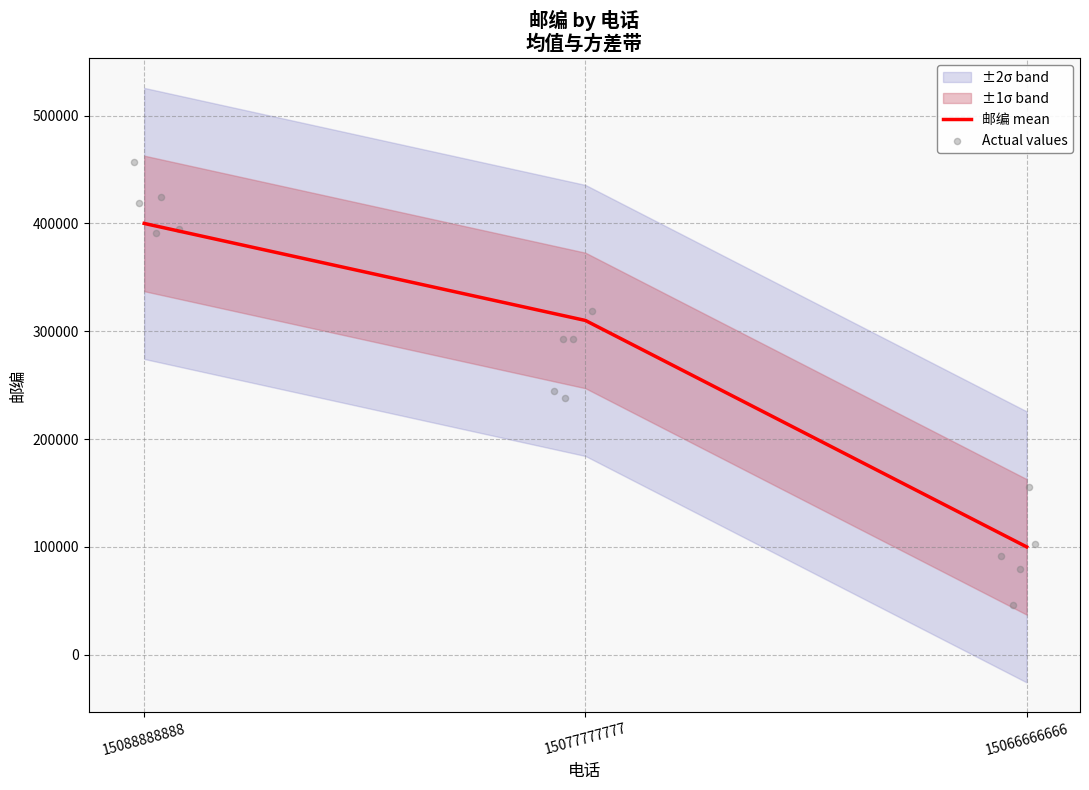

Which has a higher value, 15077777777 or 15066666666?

15077777777